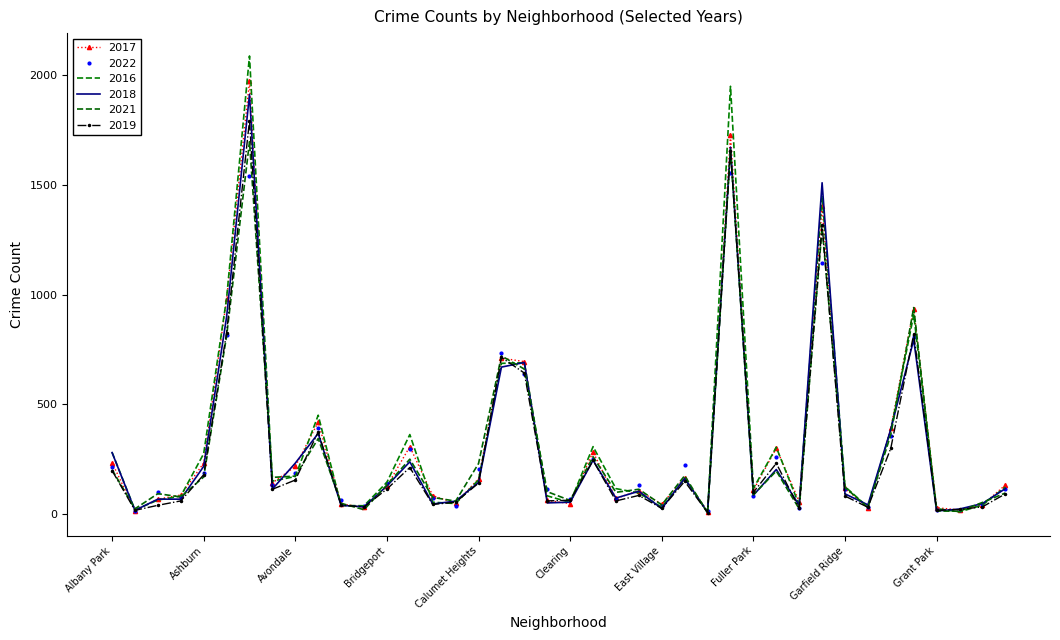

Which category has the highest value in the 2021 series?

Austin